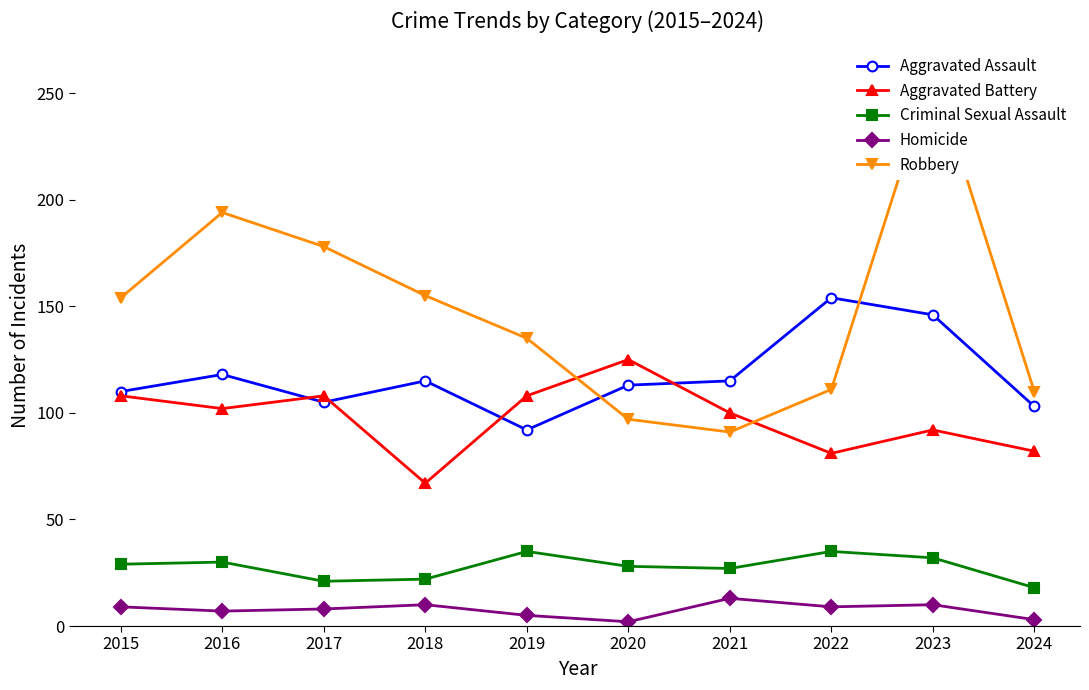

Is the value of Criminal Sexual Assault at 2024 greater than the value of Homicide at 2024?

Yes